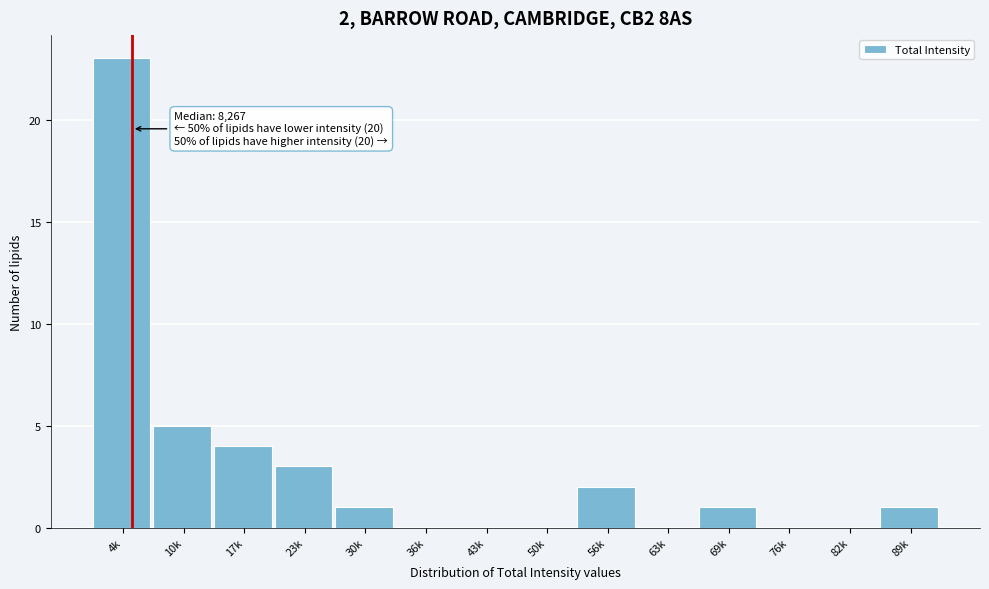

Reading left to right, what are all the values shown in this chart?

4k=23	10k=5	17k=4	23k=3	30k=1	36k=0	43k=0	50k=0	56k=2	63k=0	69k=1	76k=0	82k=0	89k=1